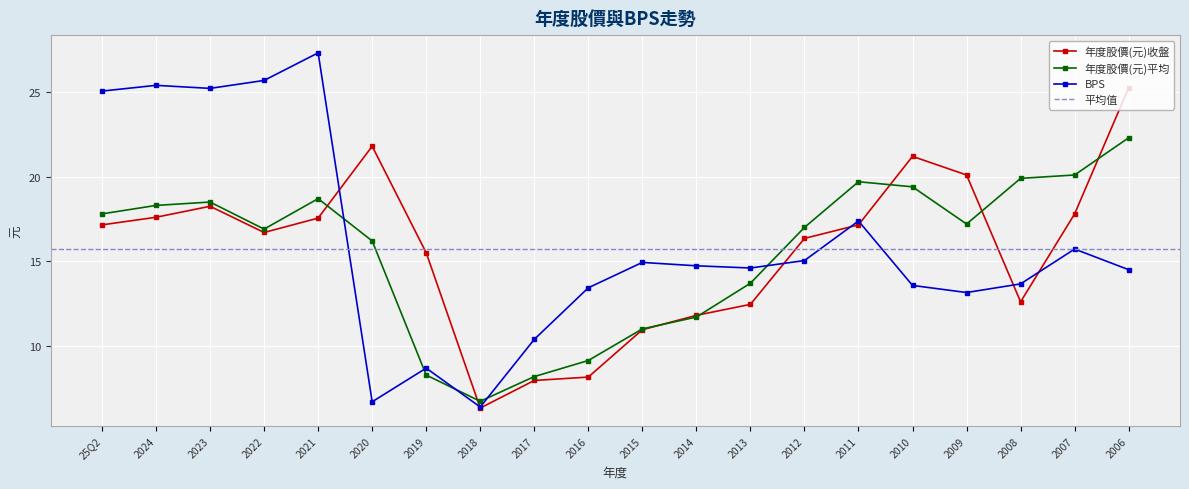

What is the difference between the second highest and minimum values in the 年度股價(元)收盤 series?

15.5